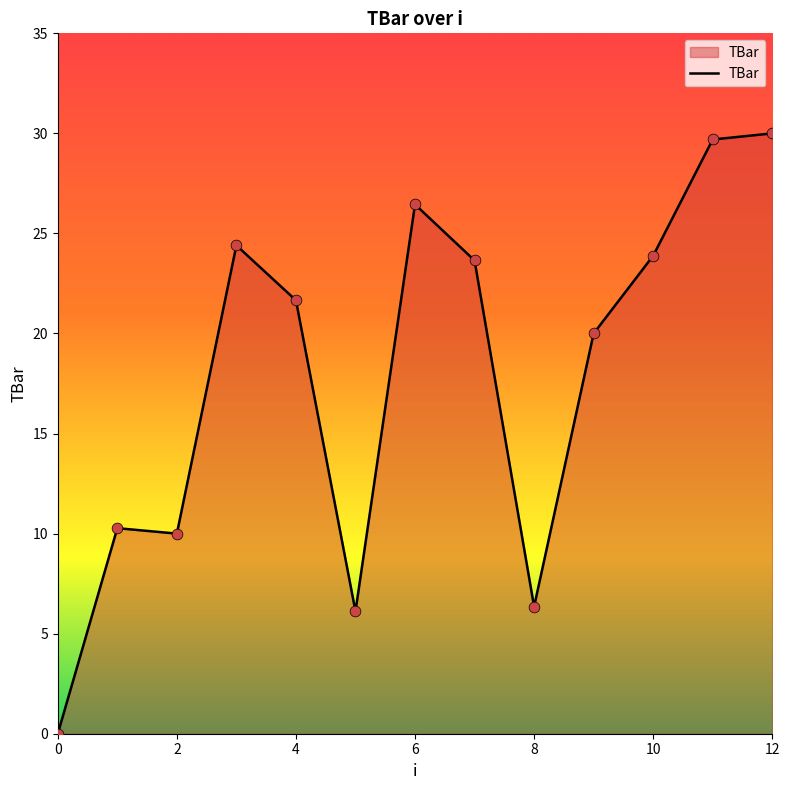

What is the maximum value shown in the chart?

30.0